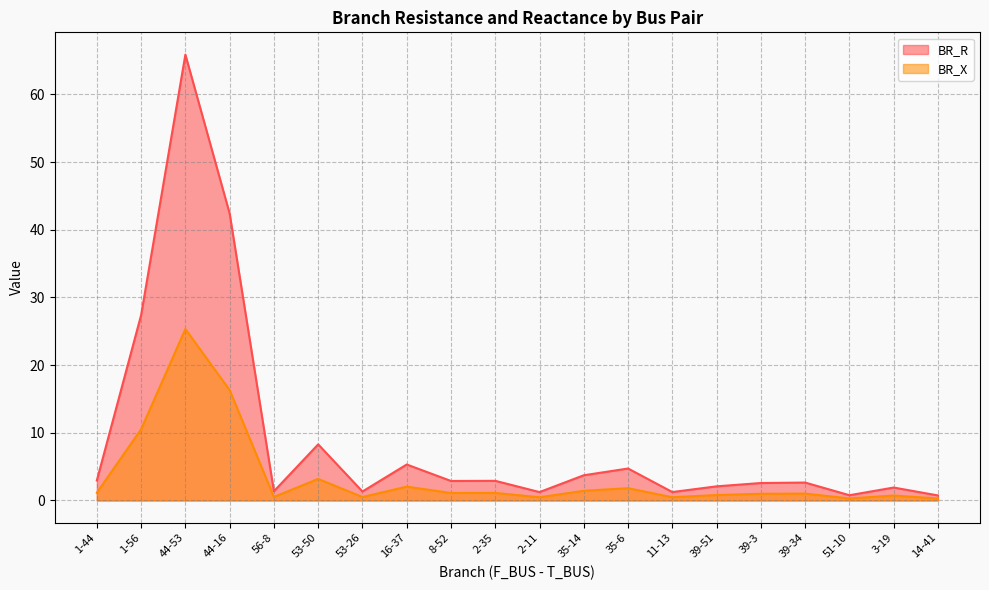

What is the value of the BR_R point at the 5th from the left?

1.4